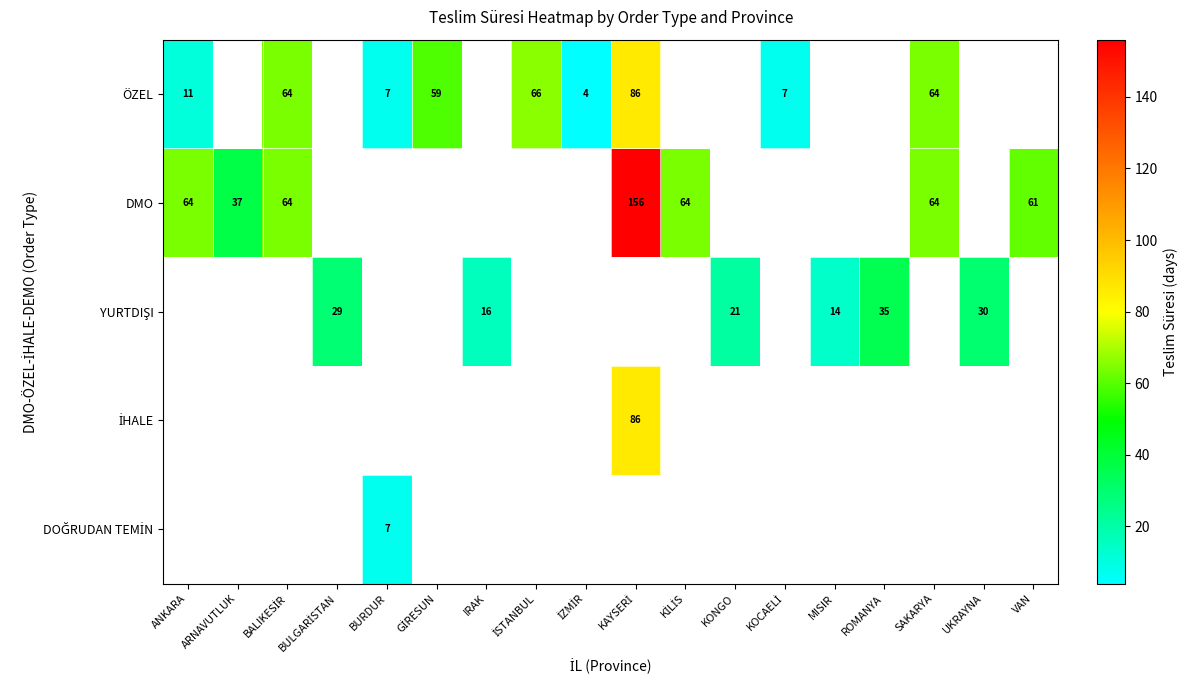

At how many categories does at least one series exceed 109?

1